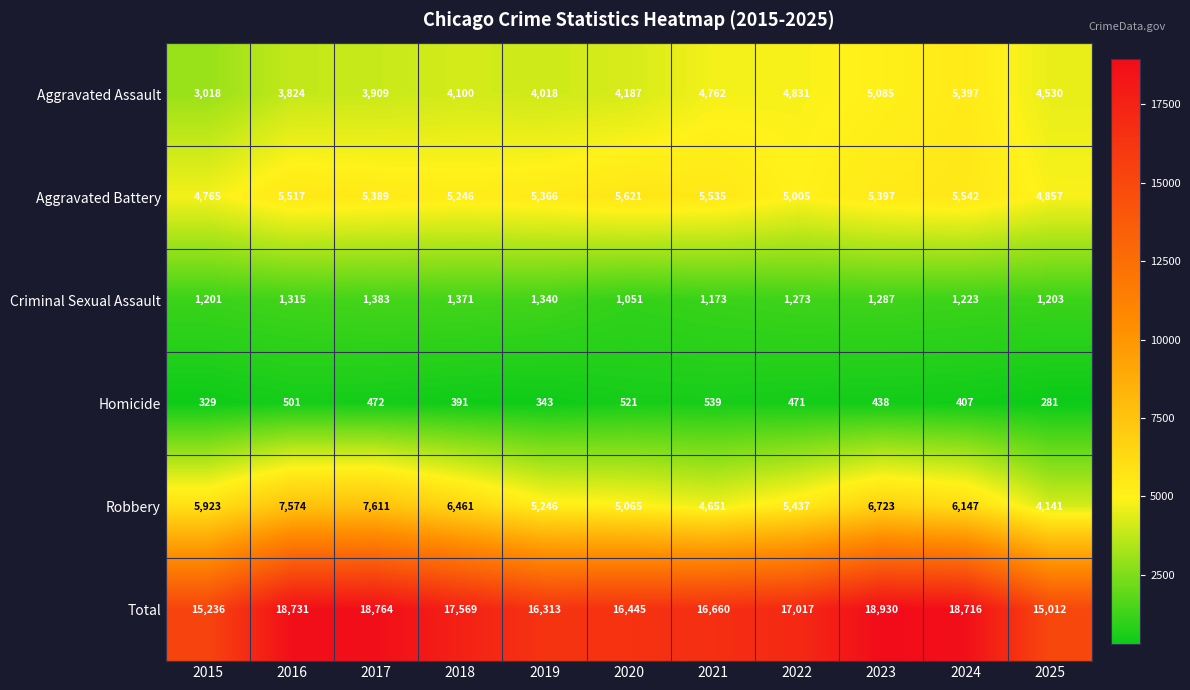

At which category does the chart reach its peak across all series?

2023